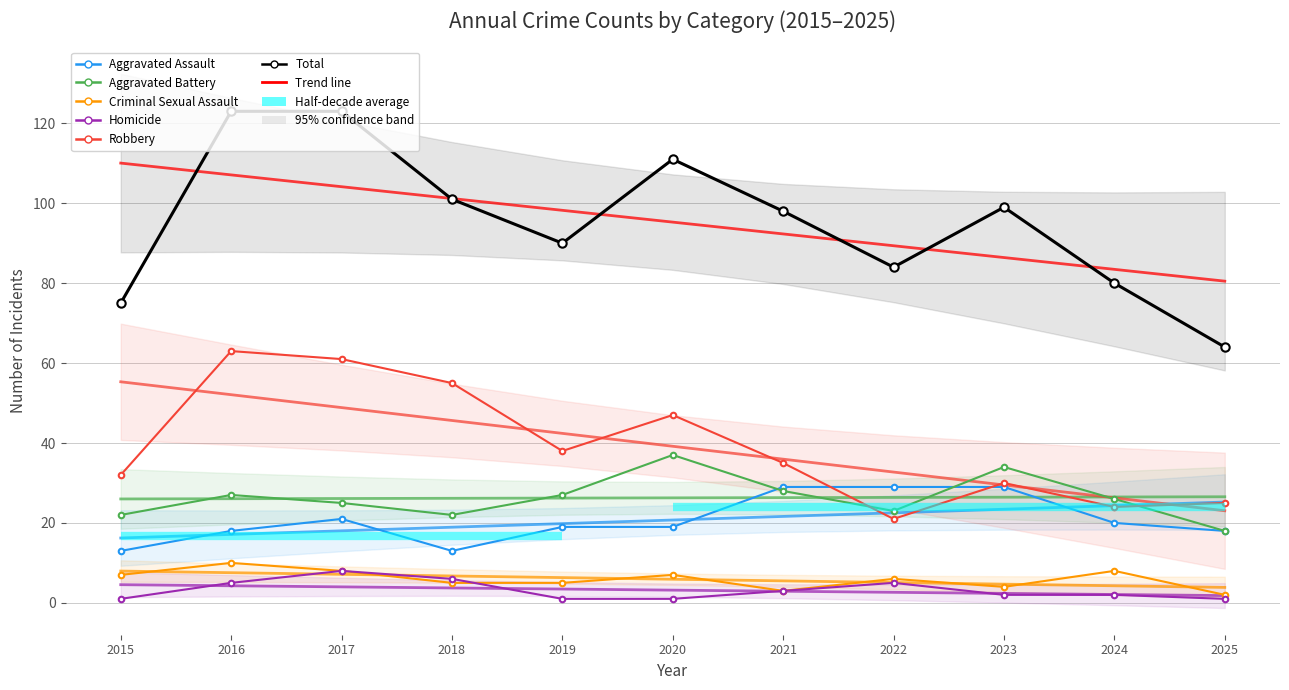

True or false: Aggravated Battery and Homicide intersect in this chart.

False